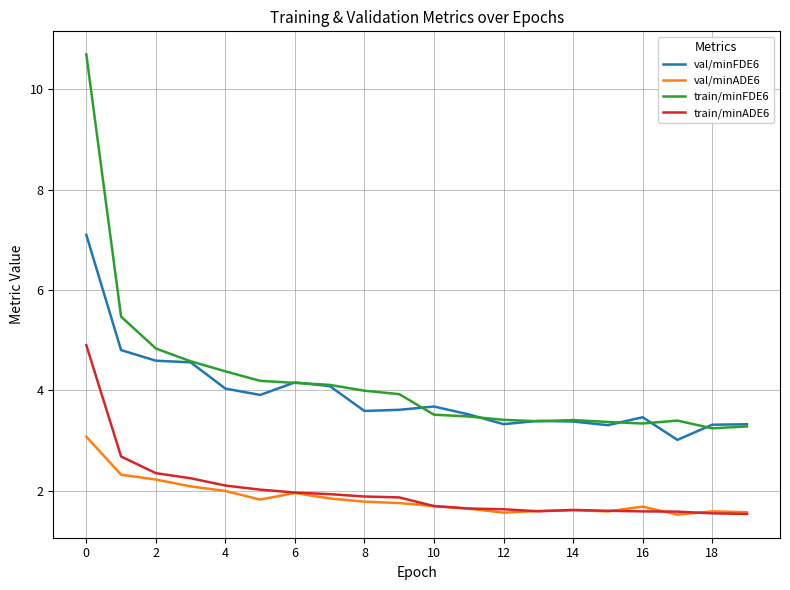

Rank the series by their maximum value, from lowest to highest.

val/minADE6, train/minADE6, val/minFDE6, train/minFDE6